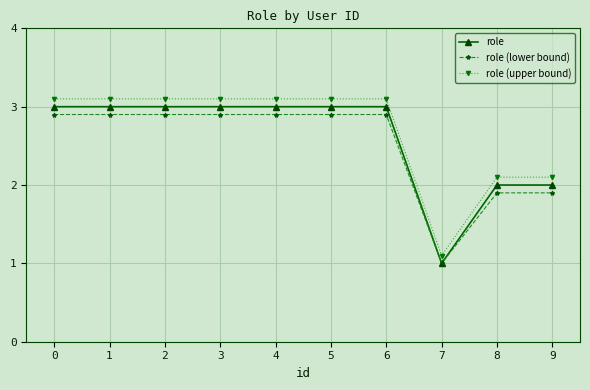

True or false: role and role (upper bound) intersect in this chart.

False